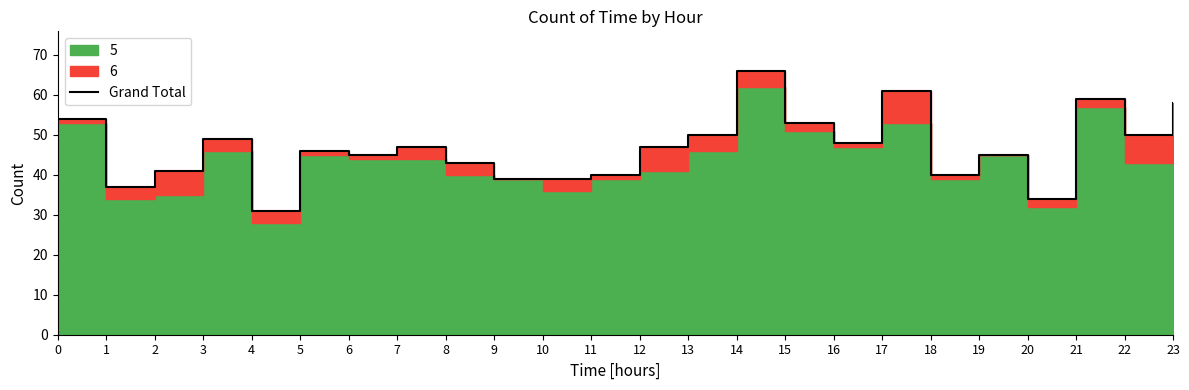

List the labels in order of value, smallest first.

4, 20, 1, 9, 10, 11, 18, 2, 8, 6, 19, 5, 7, 12, 16, 3, 13, 22, 15, 0, 23, 21, 17, 14